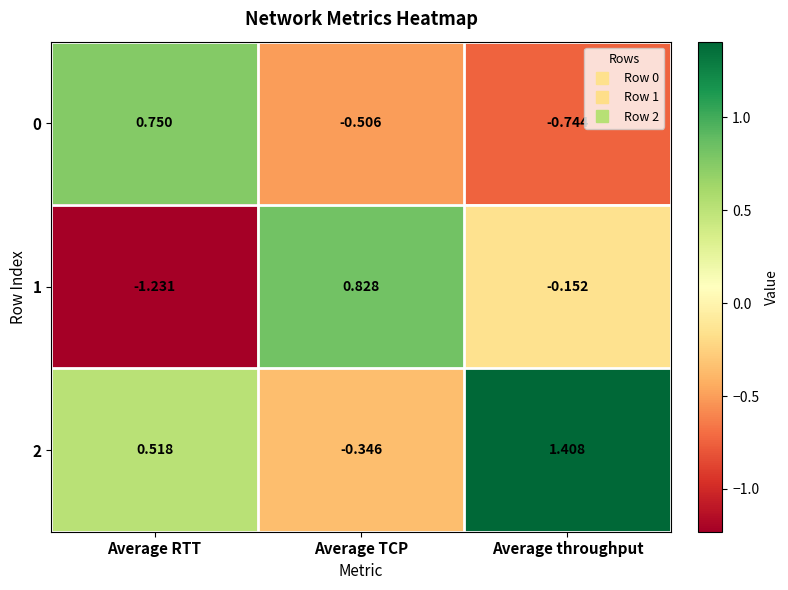

Which category has the lowest value across all series?

Average RTT